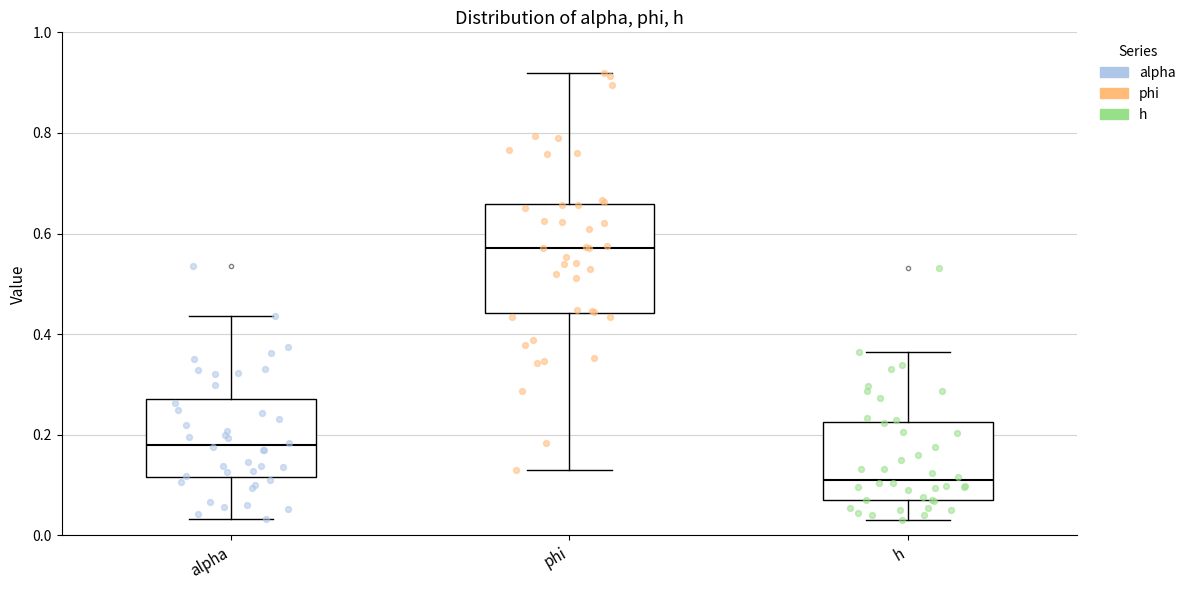

Reading left to right, read every box against the y-axis: the position of its median line, the range the box covers, and the ends of its whiskers. The values are not printed on the chart, so give them approximately, as read against the axis.

alpha: median 0.18, box 0.12 to 0.28, whiskers 0.04 to 0.44
phi: median 0.58, box 0.44 to 0.66, whiskers 0.12 to 0.92
h: median 0.10, box 0.08 to 0.22, whiskers 0.04 to 0.36